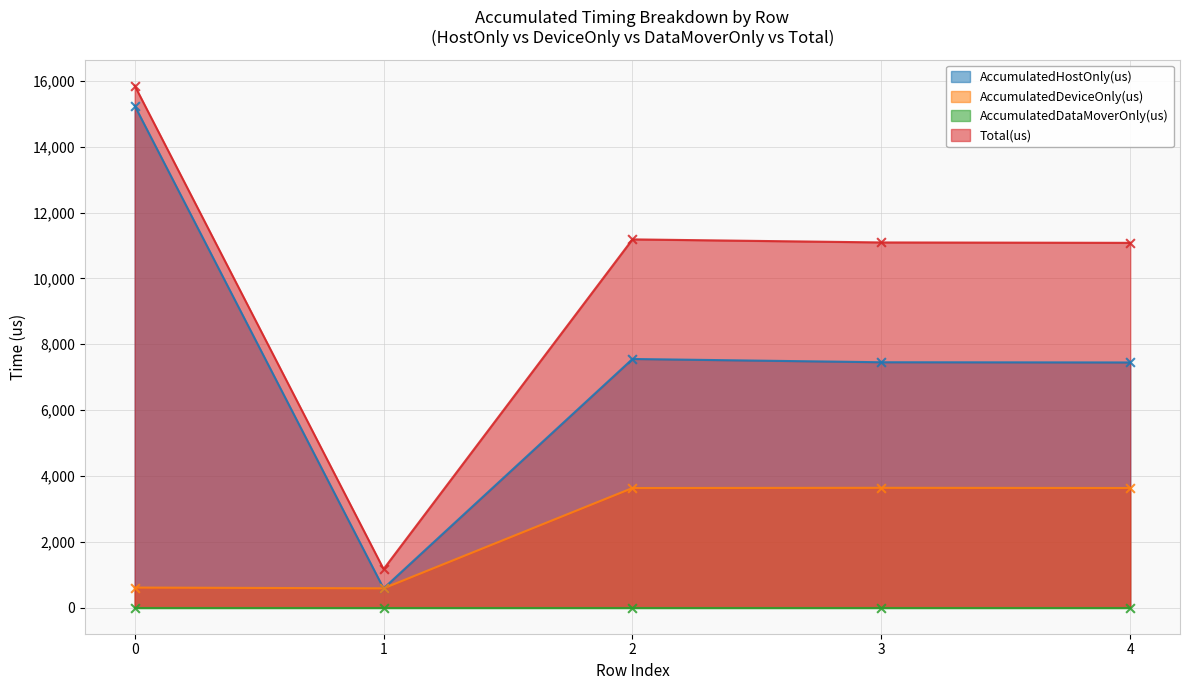

Which series has the largest total across all categories?

Total(us)